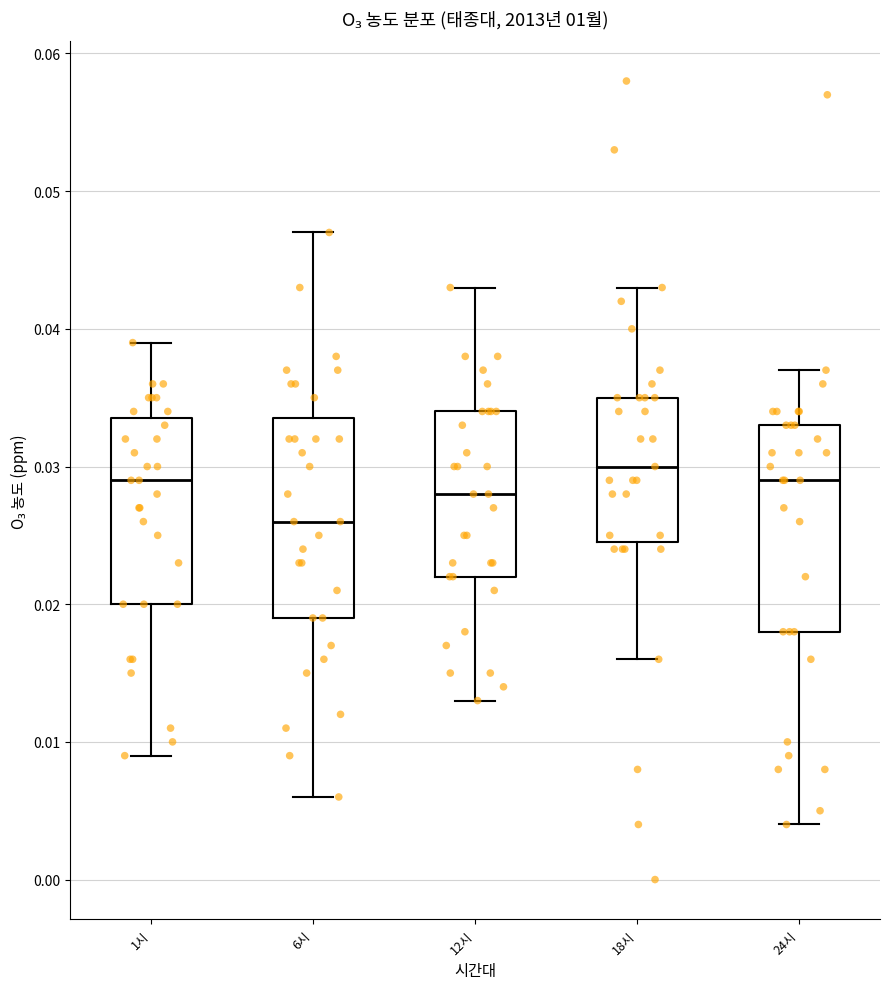

Reading left to right, read every box against the y-axis: the position of its median line, the range the box covers, and the ends of its whiskers. The values are not printed on the chart, so give them approximately, as read against the axis.

1시: median 0.029, box 0.020 to 0.034, whiskers 0.009 to 0.039
6시: median 0.026, box 0.019 to 0.034, whiskers 0.006 to 0.047
12시: median 0.028, box 0.022 to 0.034, whiskers 0.013 to 0.043
18시: median 0.030, box 0.025 to 0.035, whiskers 0.016 to 0.043
24시: median 0.029, box 0.018 to 0.033, whiskers 0.004 to 0.037